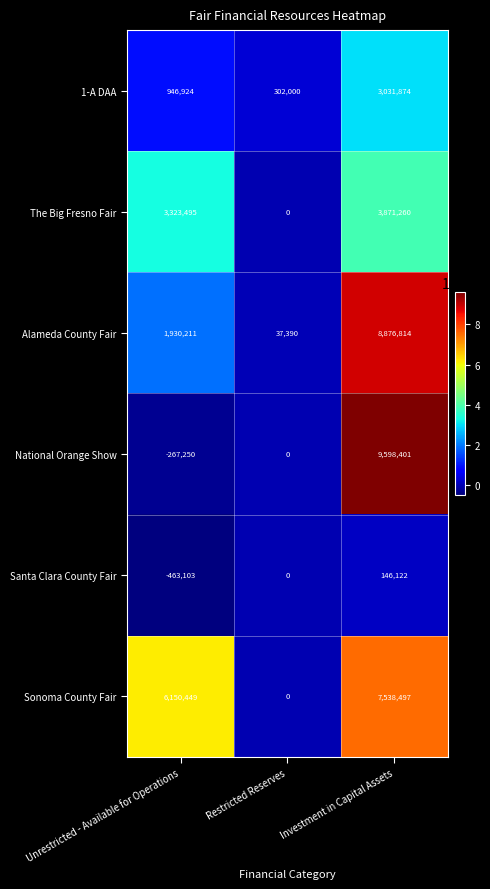

How many positive values does the The Big Fresno Fair series have?

2